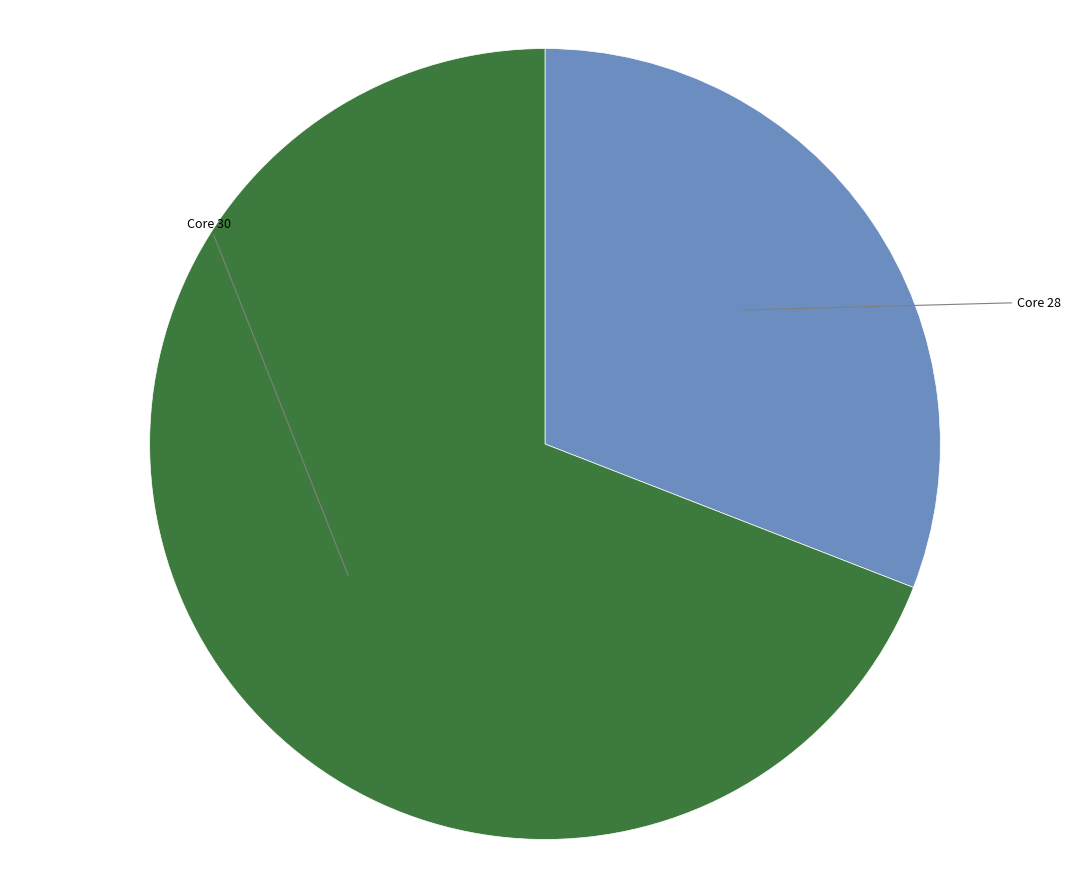

How many slices are in this pie chart?

2